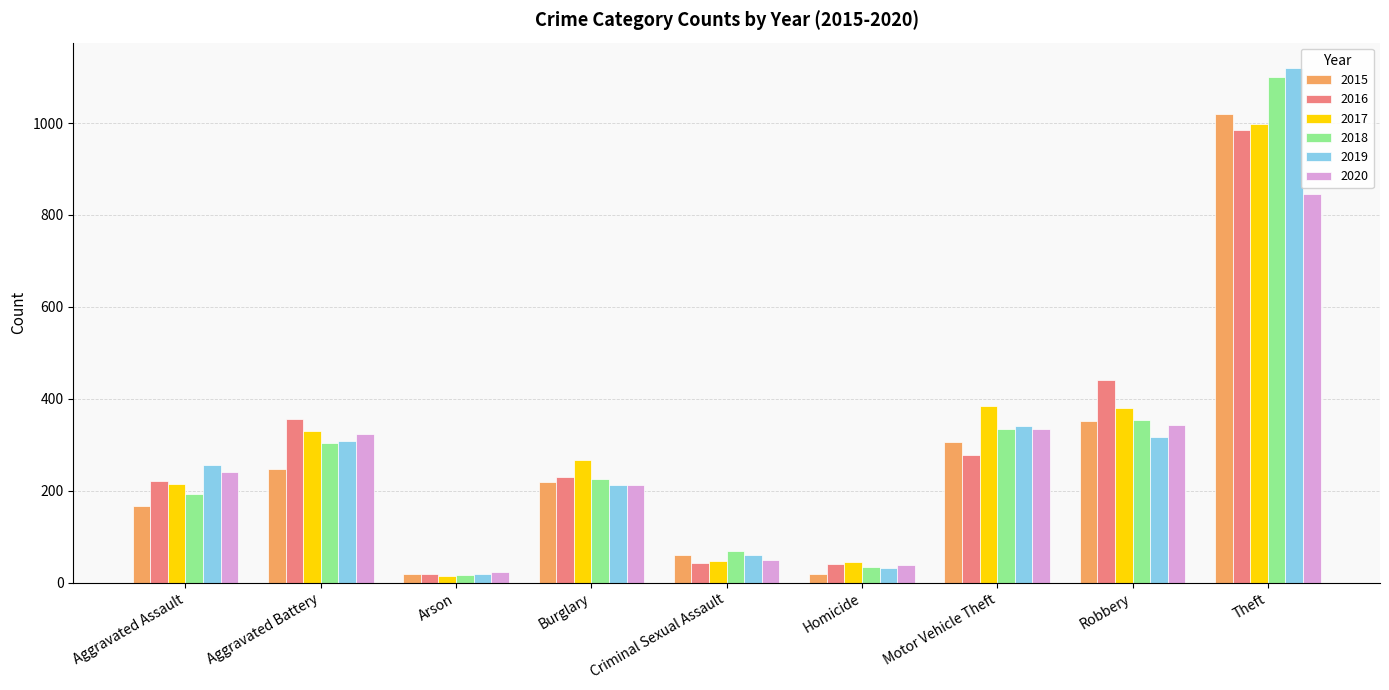

What is the difference between the highest and lowest values at Theft?

273